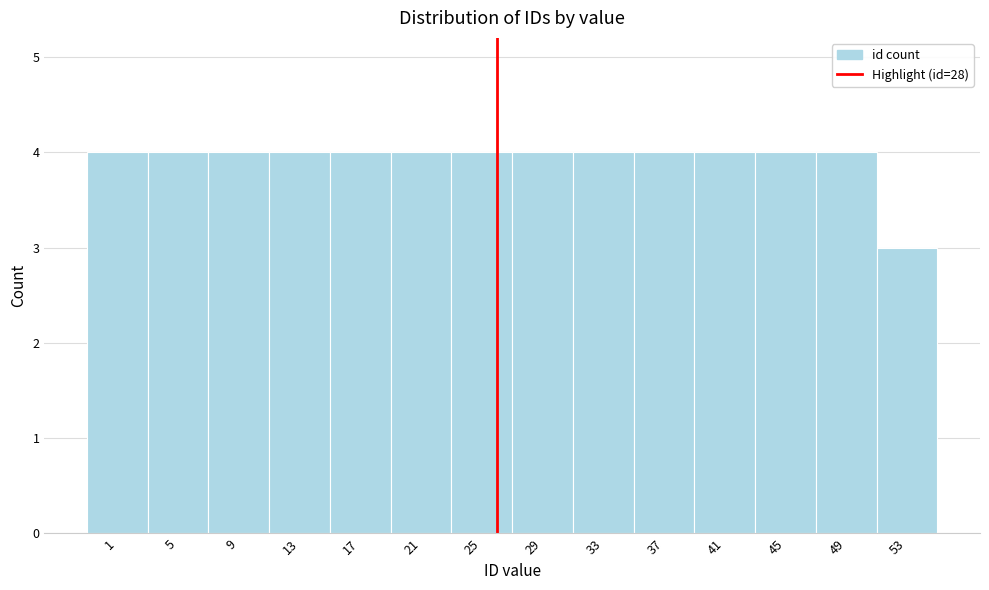

Reading right to left, list all the values displayed in this chart.

3	4	4	4	4	4	4	4	4	4	4	4	4	4